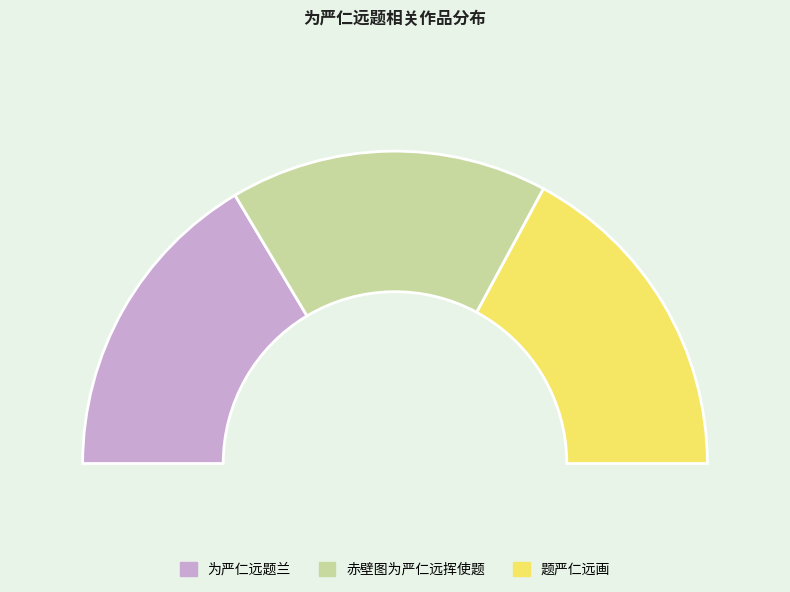

Between 赤壁图为严仁远挥使题 and 为严仁远题兰, which is larger?

赤壁图为严仁远挥使题